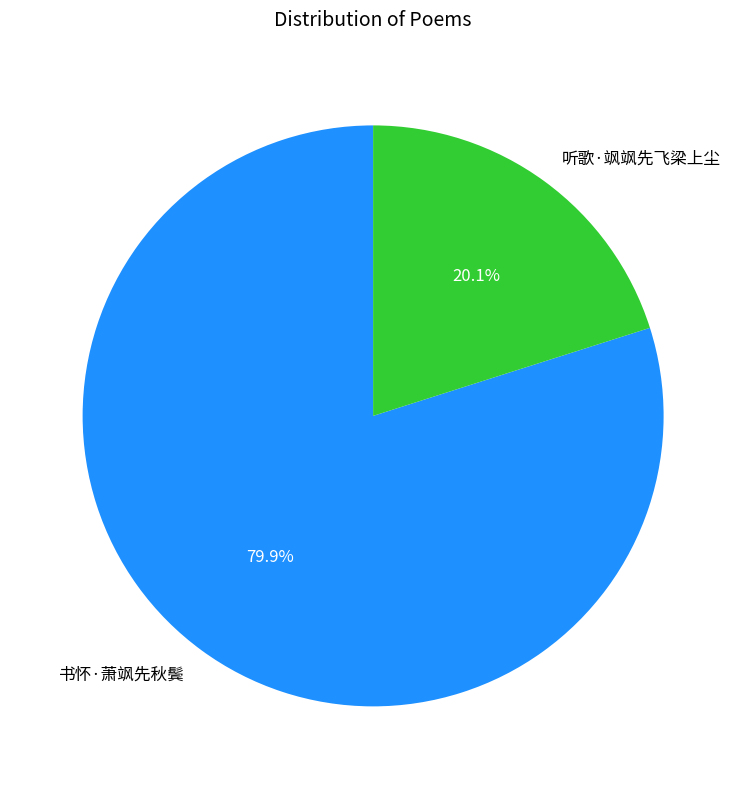

Is the sum of 书怀·萧飒先秋鬓 and 听歌·飒飒先飞梁上尘 greater than half?

Yes